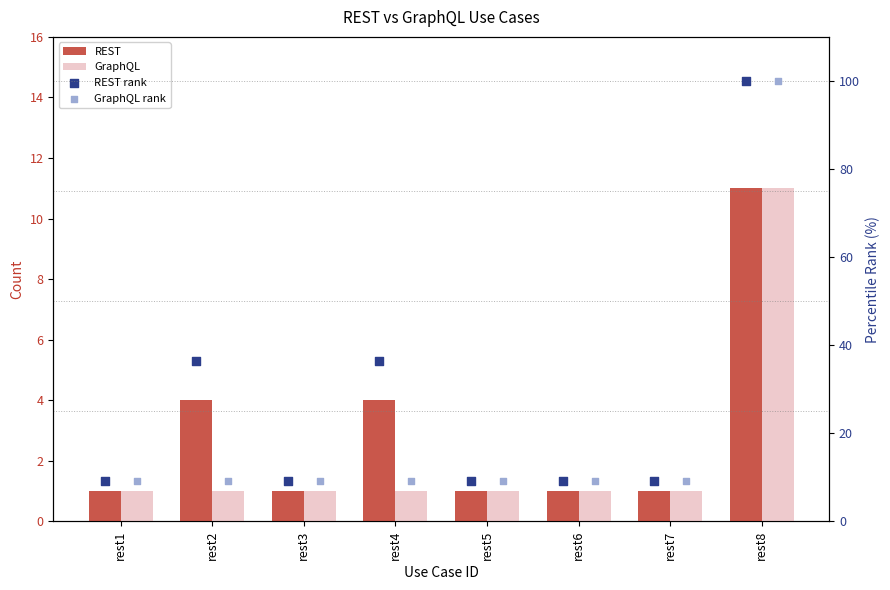

Which series reaches the minimum Y coordinate?

REST